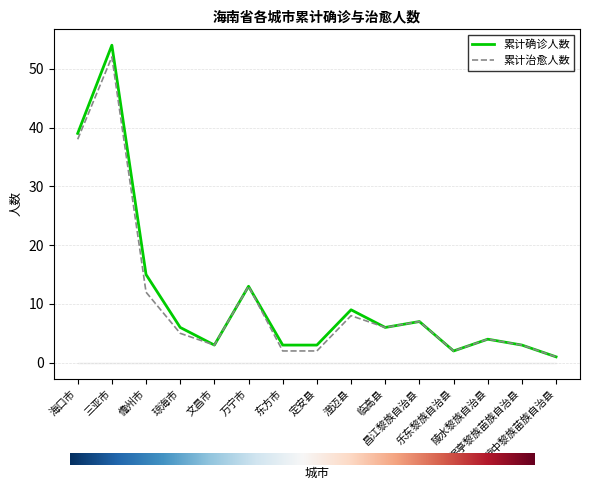

Does the chart have visible grid lines?

Yes